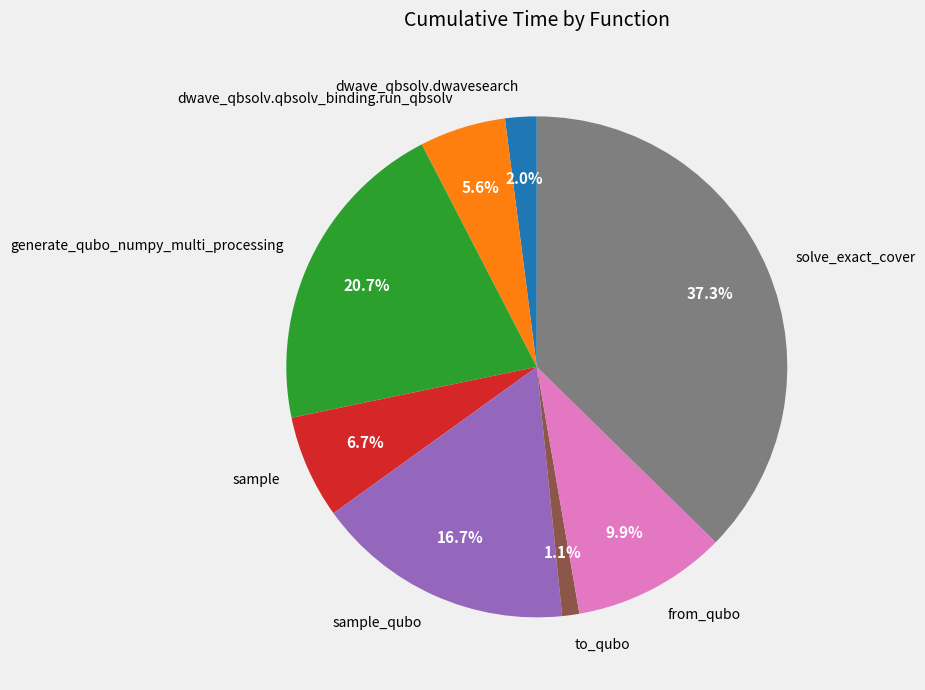

Which category has the biggest portion of the pie?

solve_exact_cover